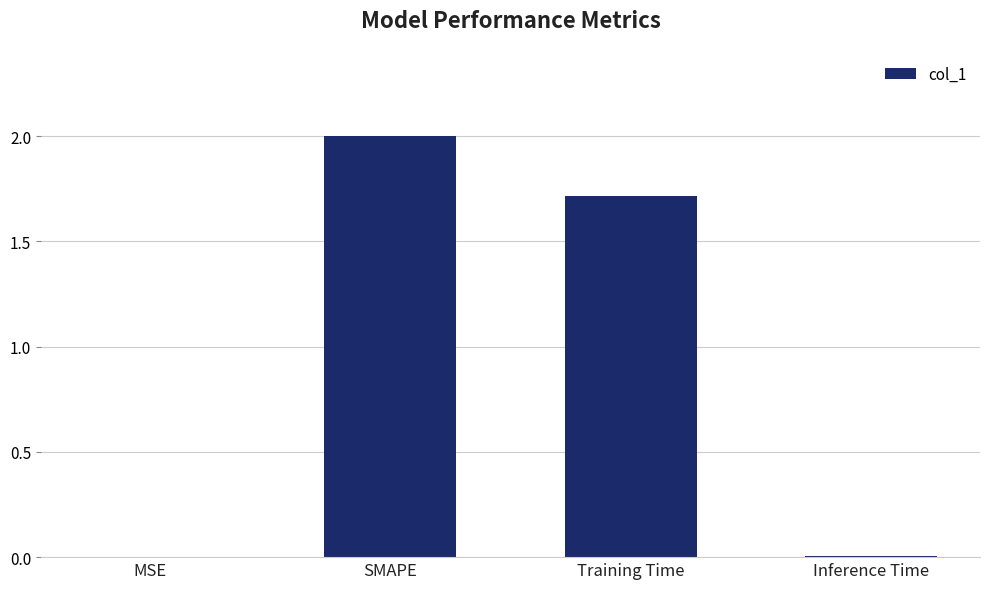

Which category has the highest value across all series?

SMAPE